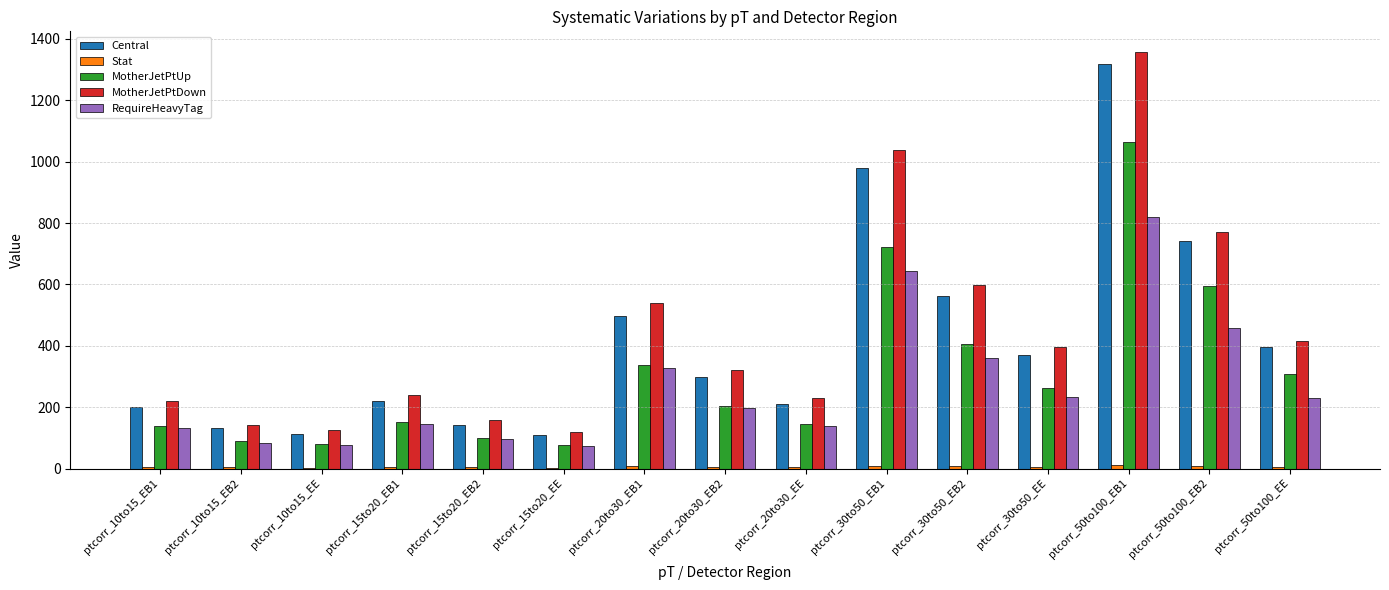

How many groups of bars are there?

15